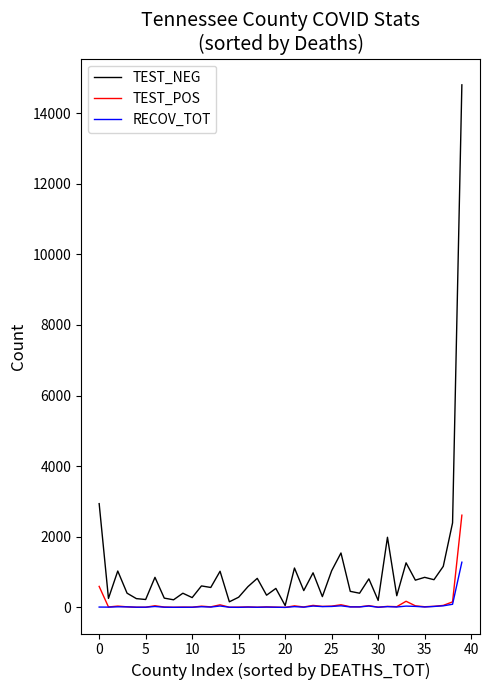

Which series has the largest total across all categories?

TEST_NEG